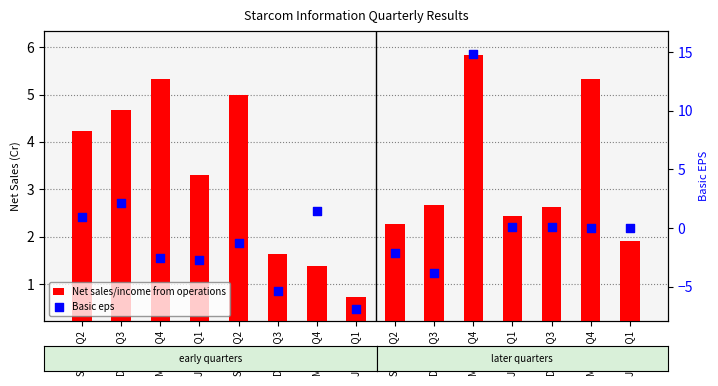

At how many categories does at least one series exceed -3?

15